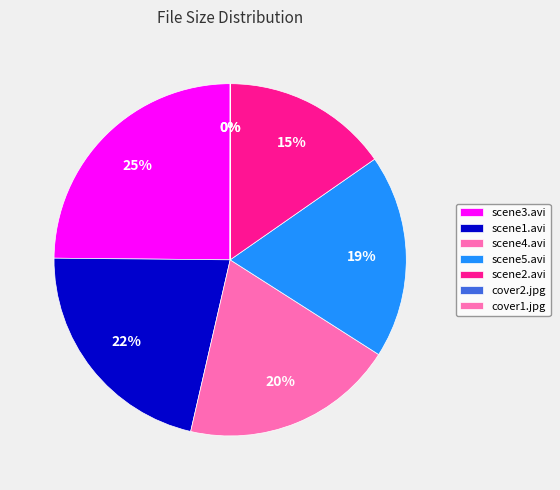

Which slice is the largest?

scene3.avi